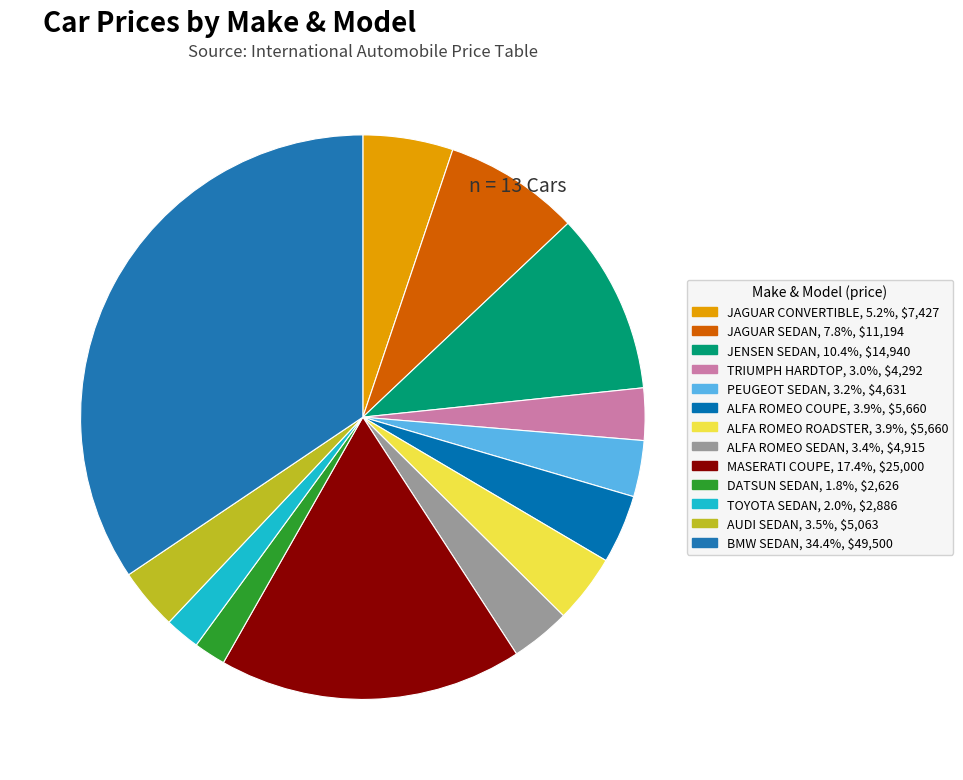

Count the number of slices in the pie.

13